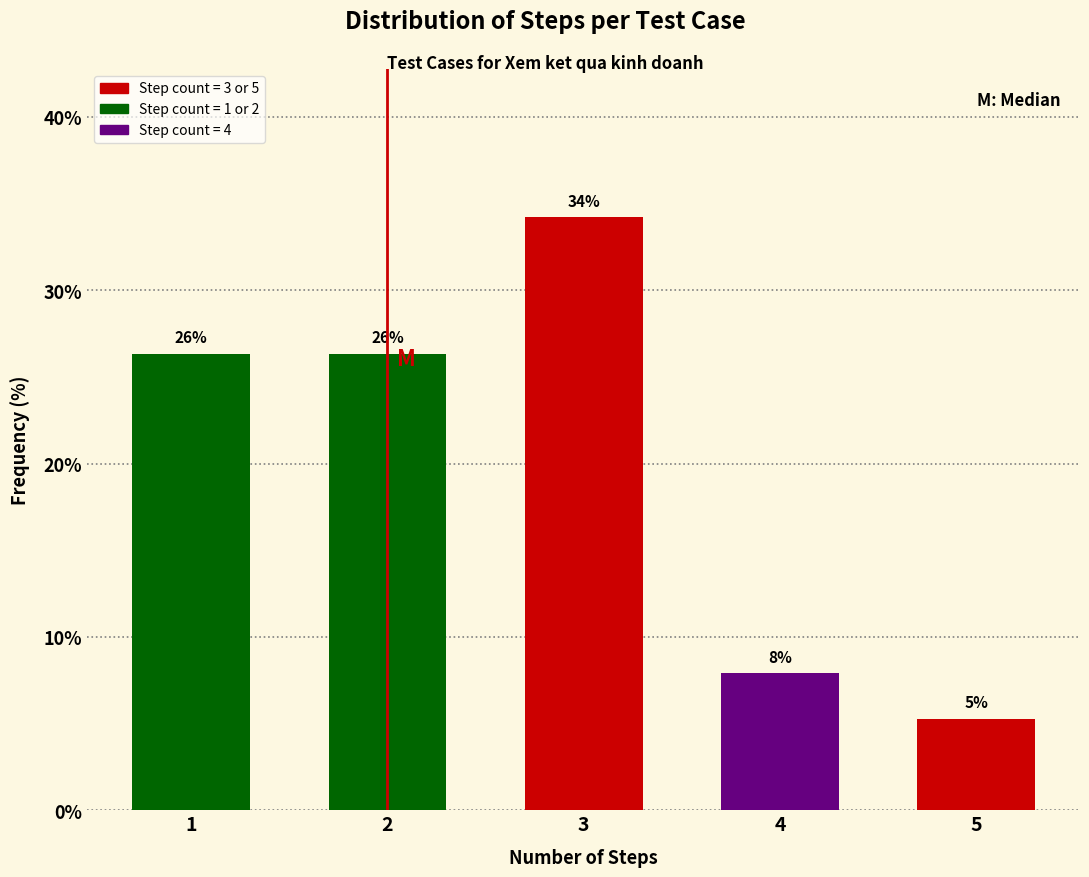

How many bars are there in total?

5